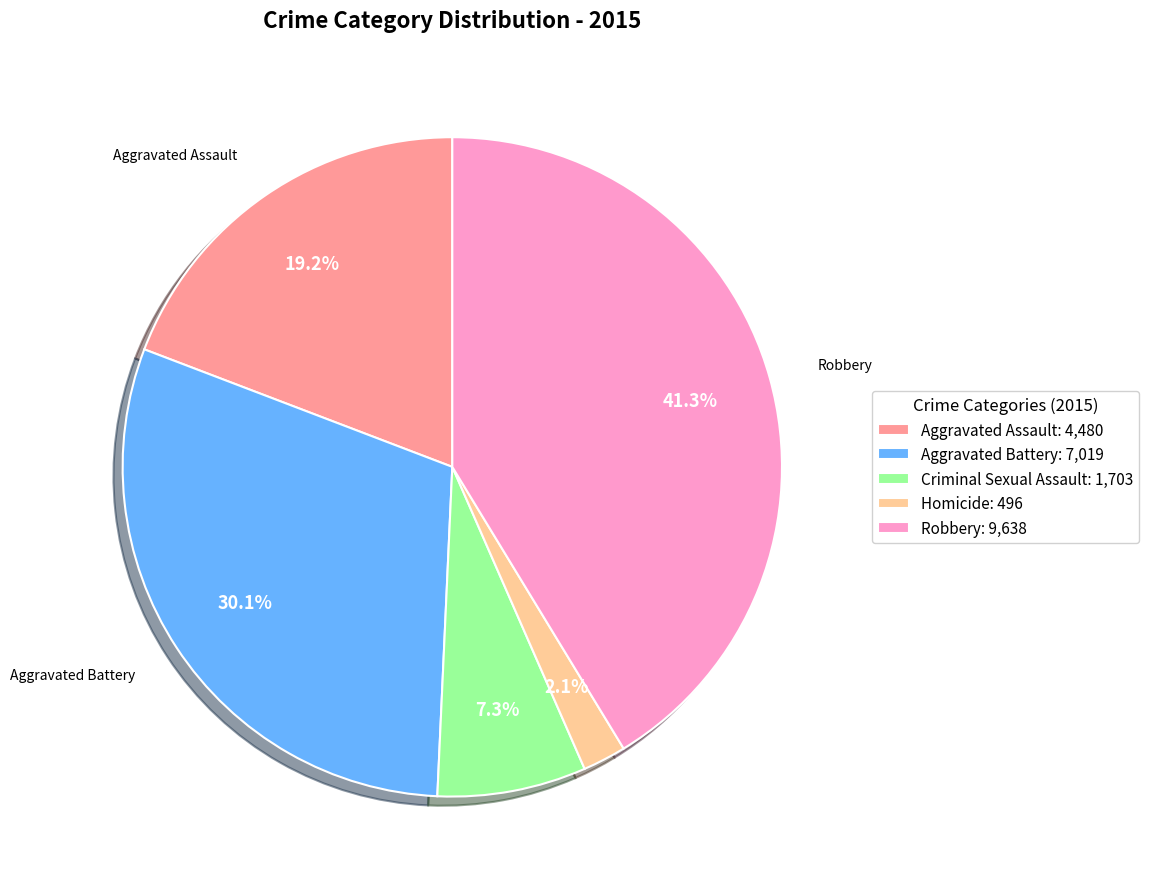

What portion of the pie excludes Criminal Sexual Assault?

92.7%